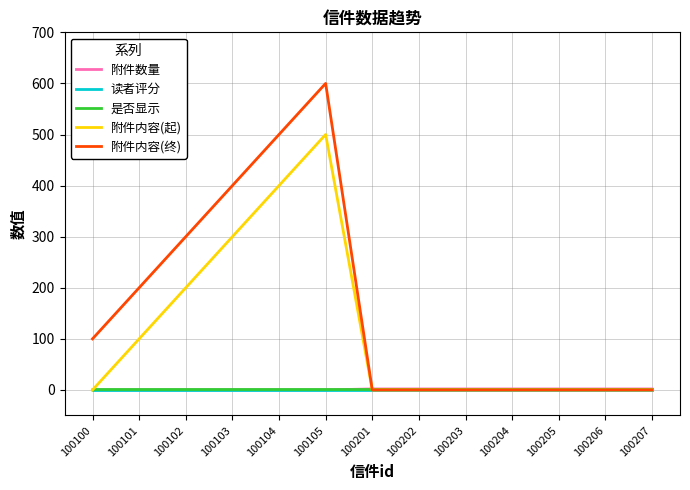

Does the chart display data point markers on the line(s)?

No